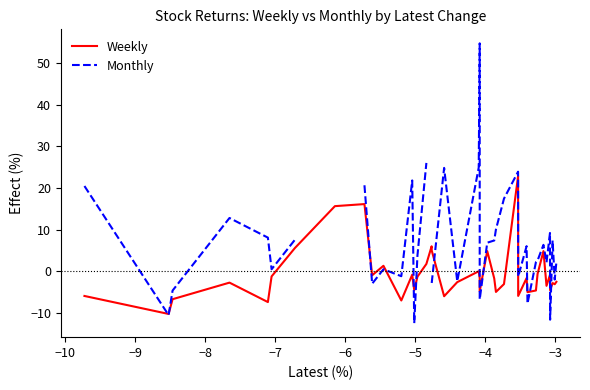

Which series has the largest range (max minus min)?

Monthly